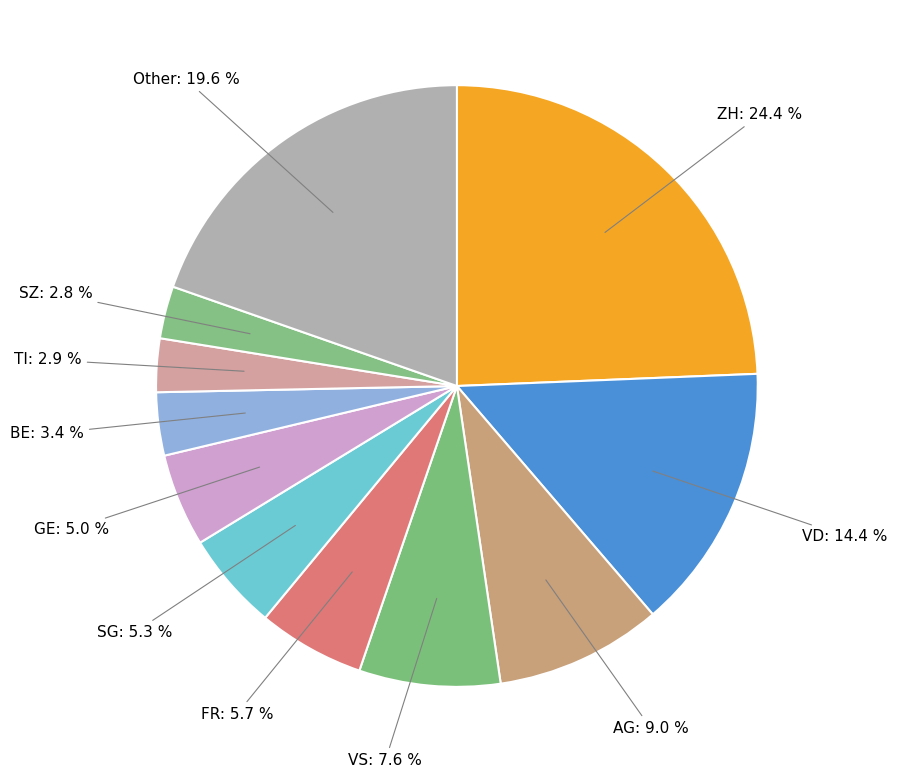

How many segments does this pie chart have?

11